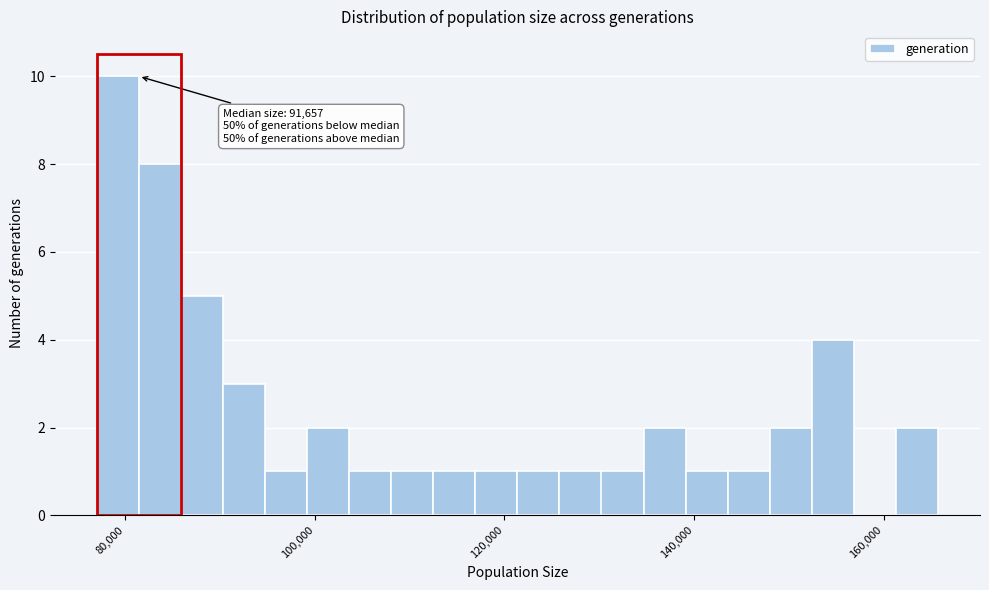

Read against the x-axis, roughly where is the centre of the tallest bar?

80000